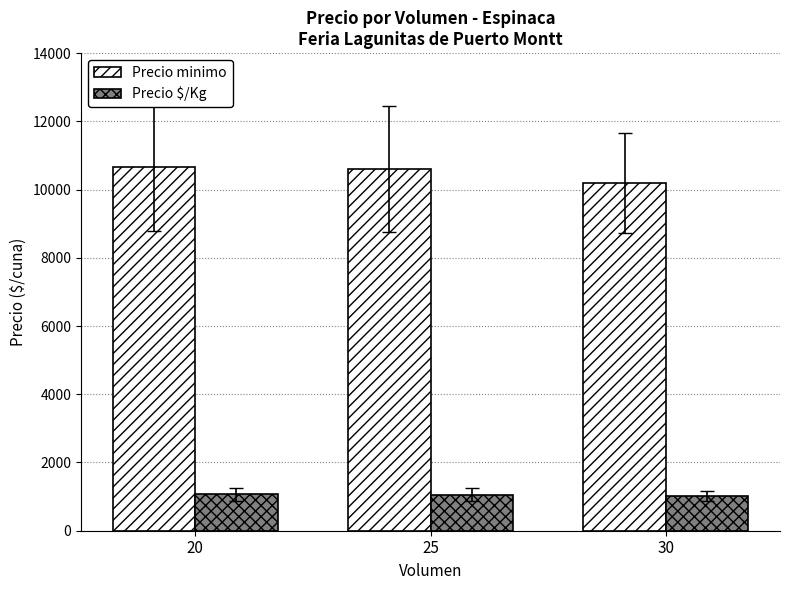

How many bars are there in total?

6